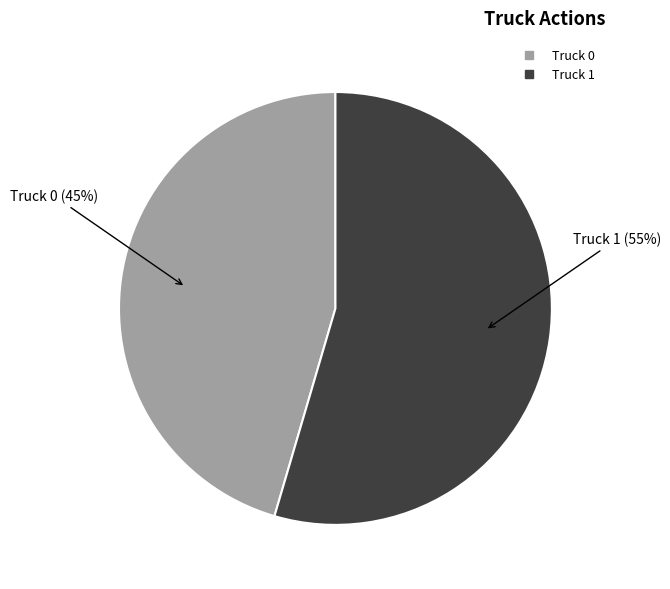

To the nearest percent, what is the combined percentage of Truck 0 and Truck 1?

100%